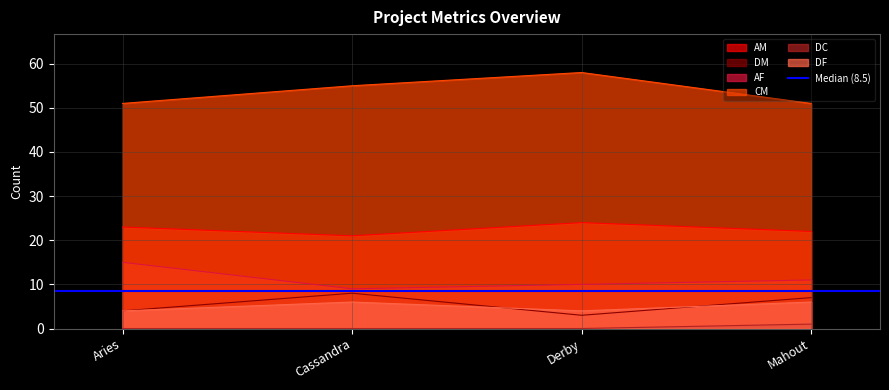

Rank the categories by CM value from lowest to highest.

Aries, Mahout, Cassandra, Derby